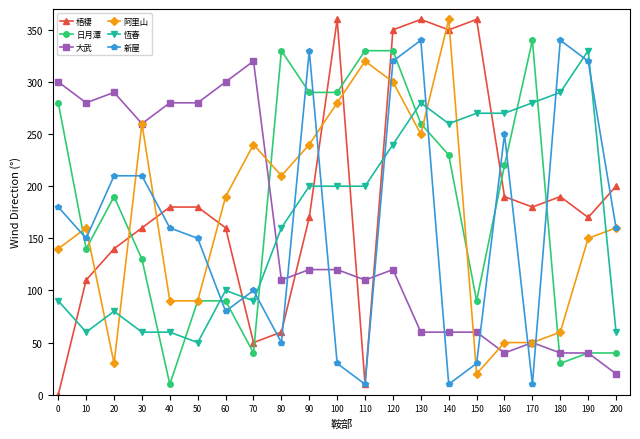

Which series changed the most between 170 and 180?

新屋